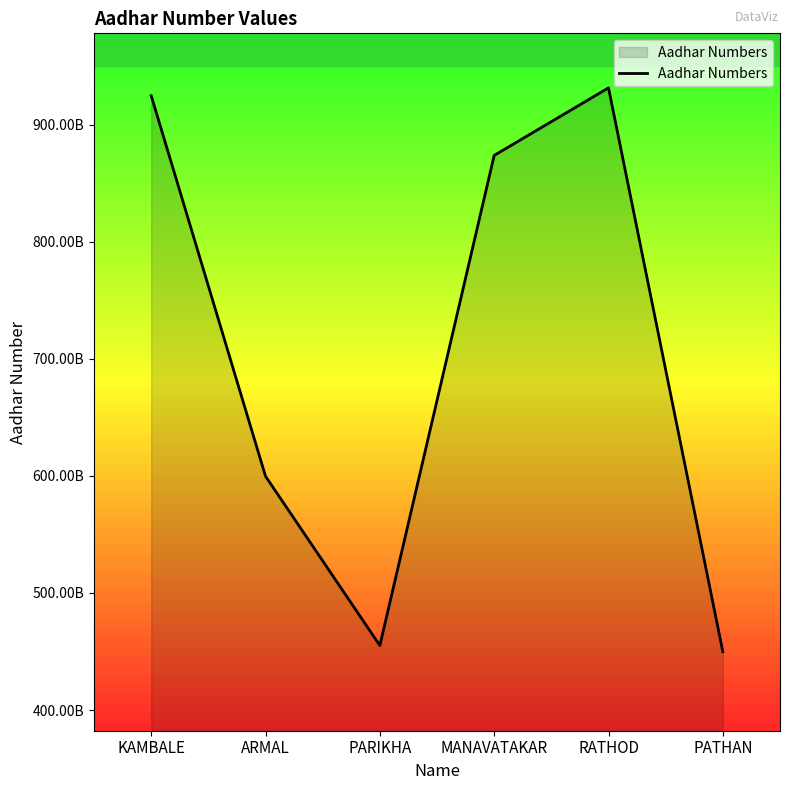

Rank the categories by value from highest to lowest.

RATHOD, KAMBALE, MANAVATAKAR, ARMAL, PARIKHA, PATHAN